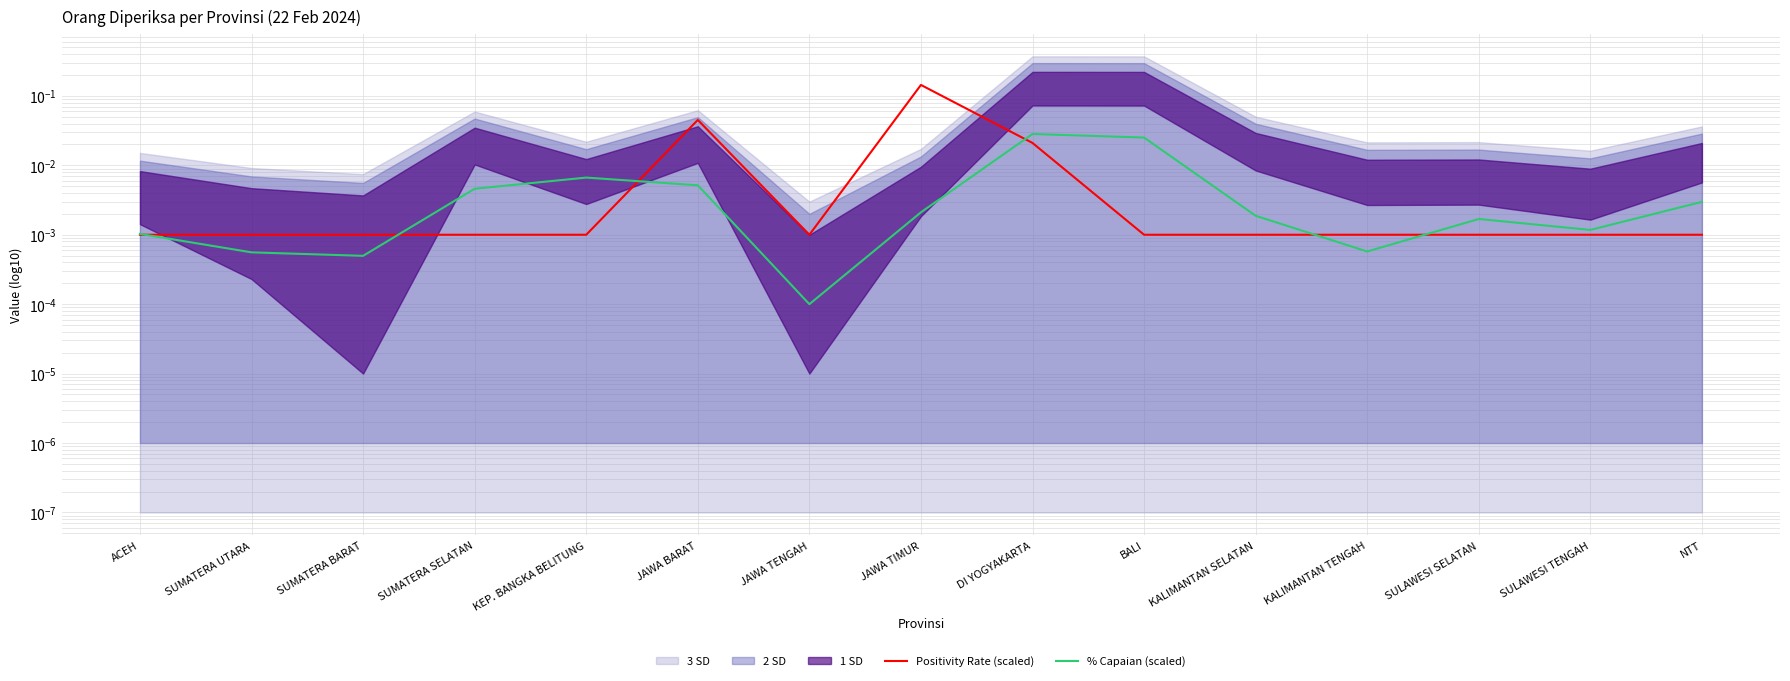

The value of % Capaian (scaled) at ACEH is 0.0. True or false?

False